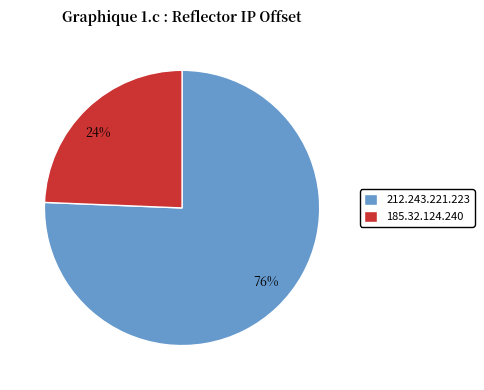

To the nearest percent, what portion does 212.243.221.223 represent?

76%